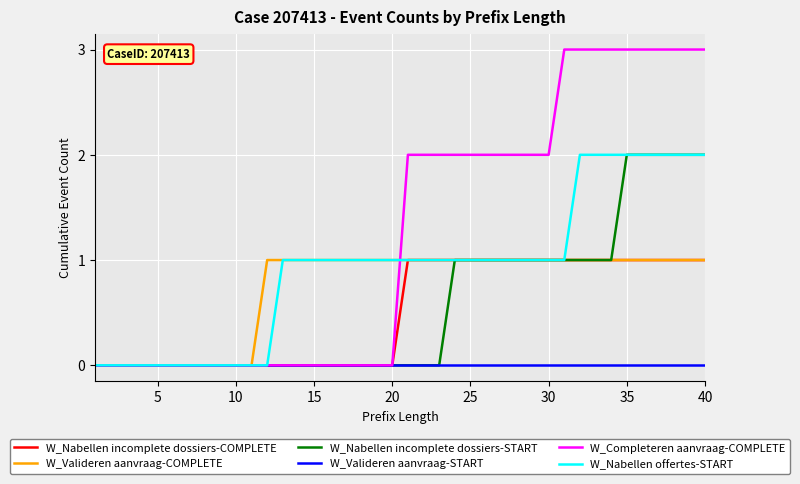

Which series has the largest total across all categories?

W_Completeren aanvraag-COMPLETE